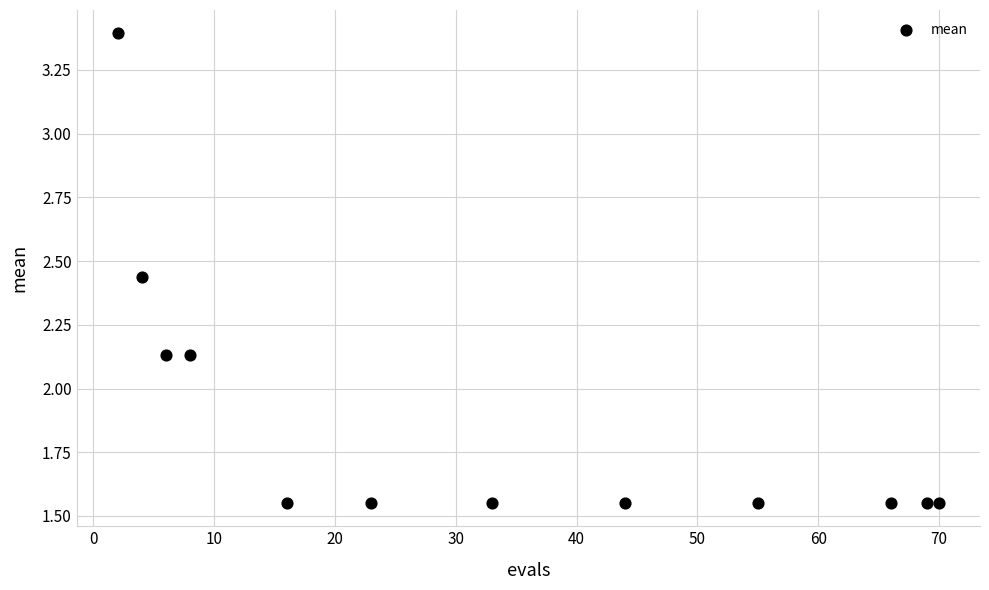

What is the average X value?

33.0